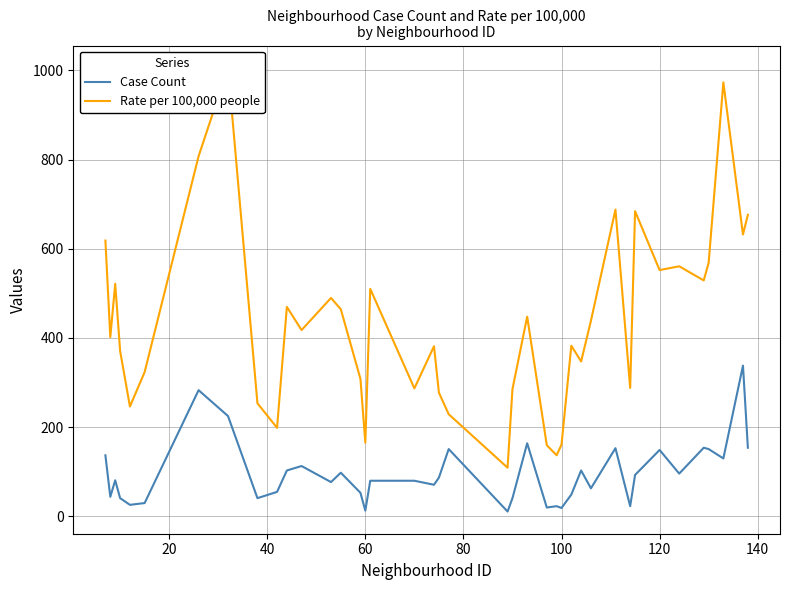

Does the chart display data point markers on the line(s)?

No